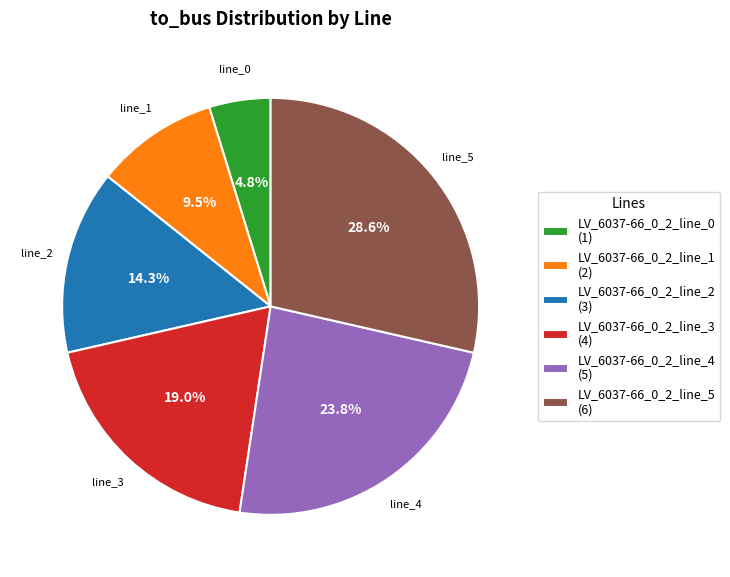

What portion of the pie excludes LV_6037-66_0_2_line_4 (5)?

76.2%